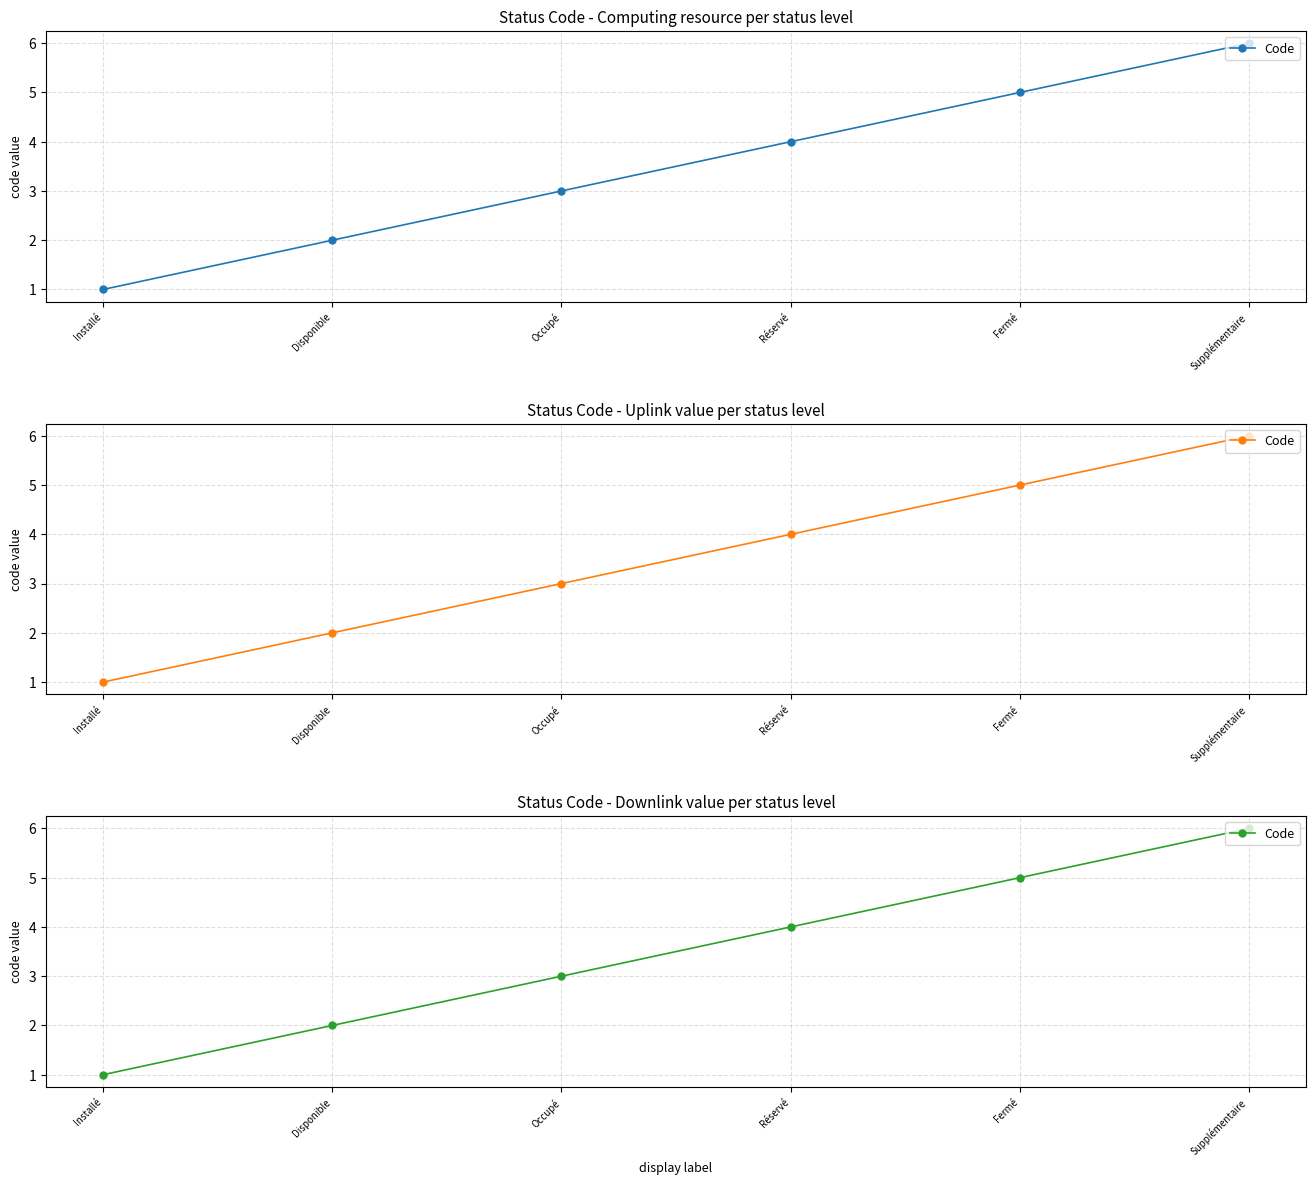

What position from the left is Réservé?

4